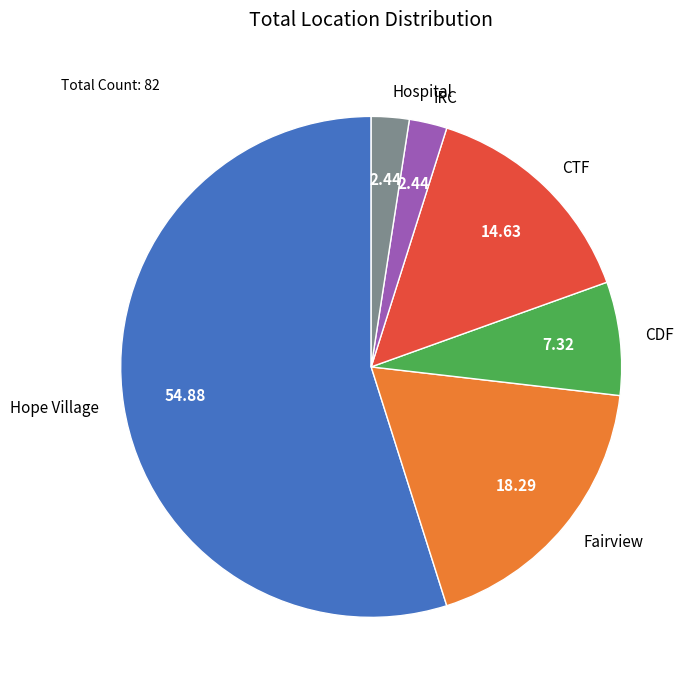

Approximately how many times larger is the value at CDF compared to Hospital?

3.0